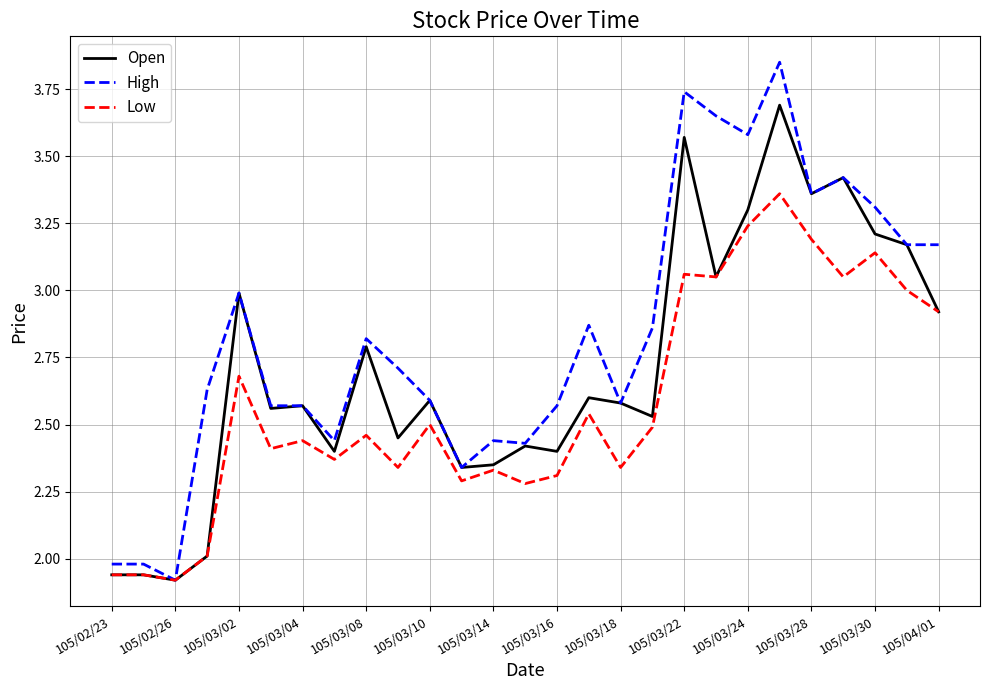

Which series has the largest range (max minus min)?

High